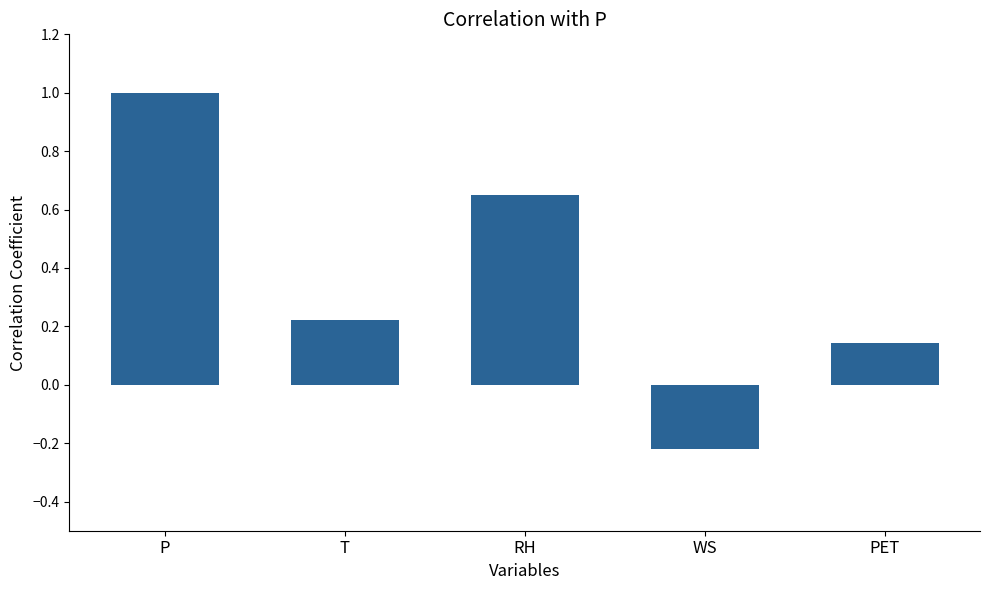

True or false: the data shows 0.4 at T.

False